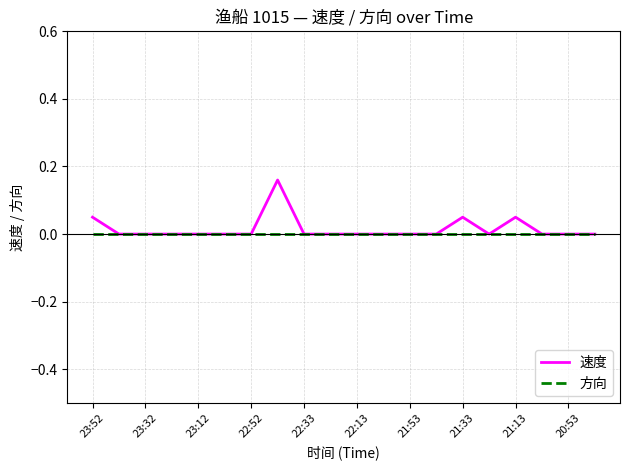

How many distinct data groups are displayed?

2